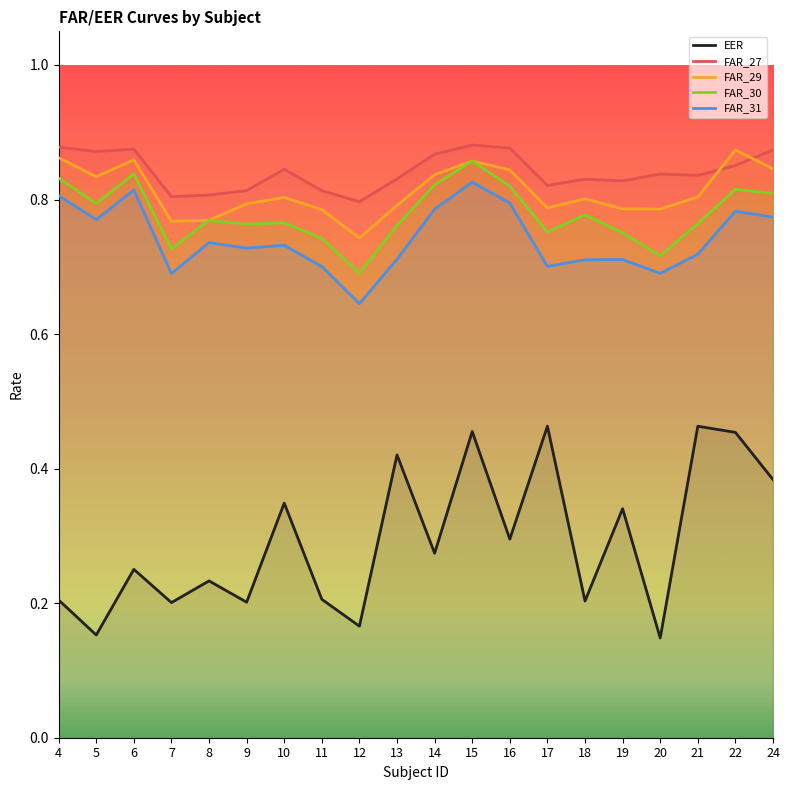

At which label does FAR_31 reach its minimum?

12